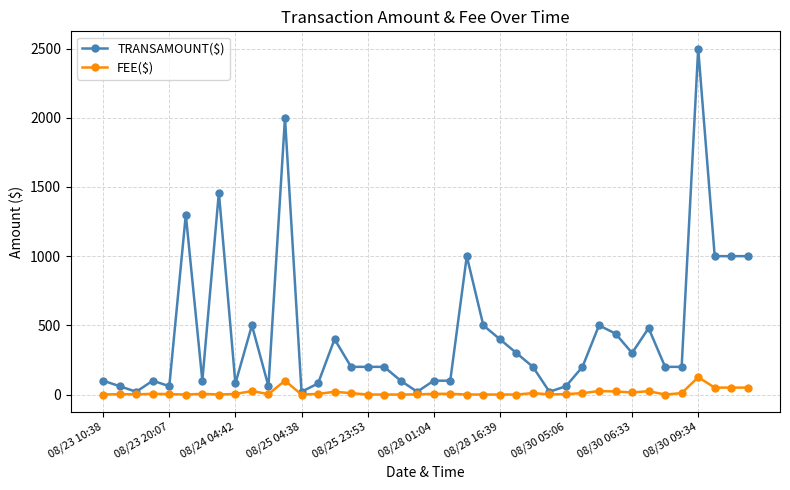

At how many categories does at least one series exceed 595?

8